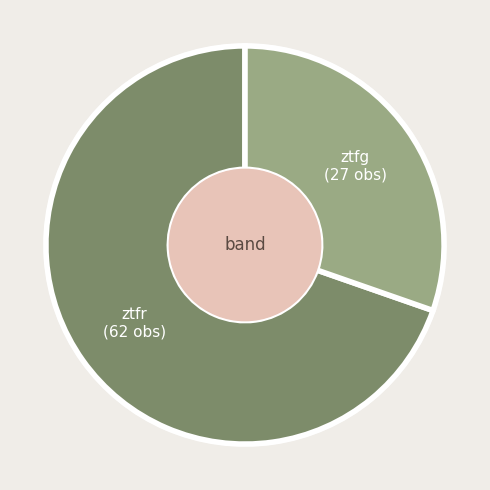

The ztfg slice represents 30% of the pie. True or false?

True